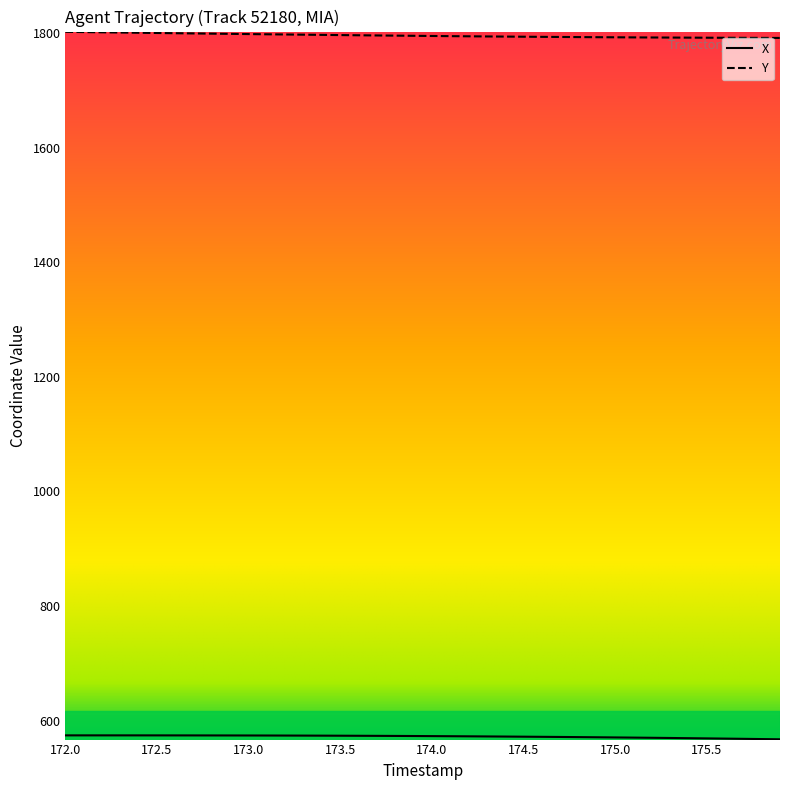

Which series has the largest total across all categories?

Y